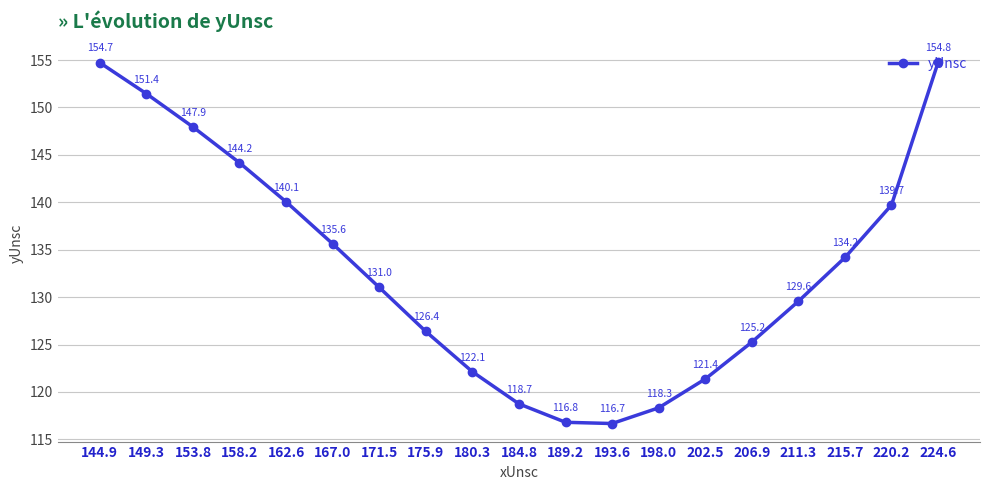

At which label is the value closest to 135?

167.0